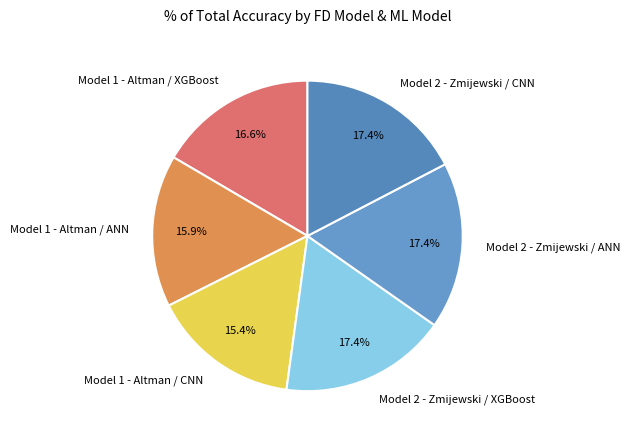

Does Model 1 - Altman / XGBoost account for over 50% of the chart?

No